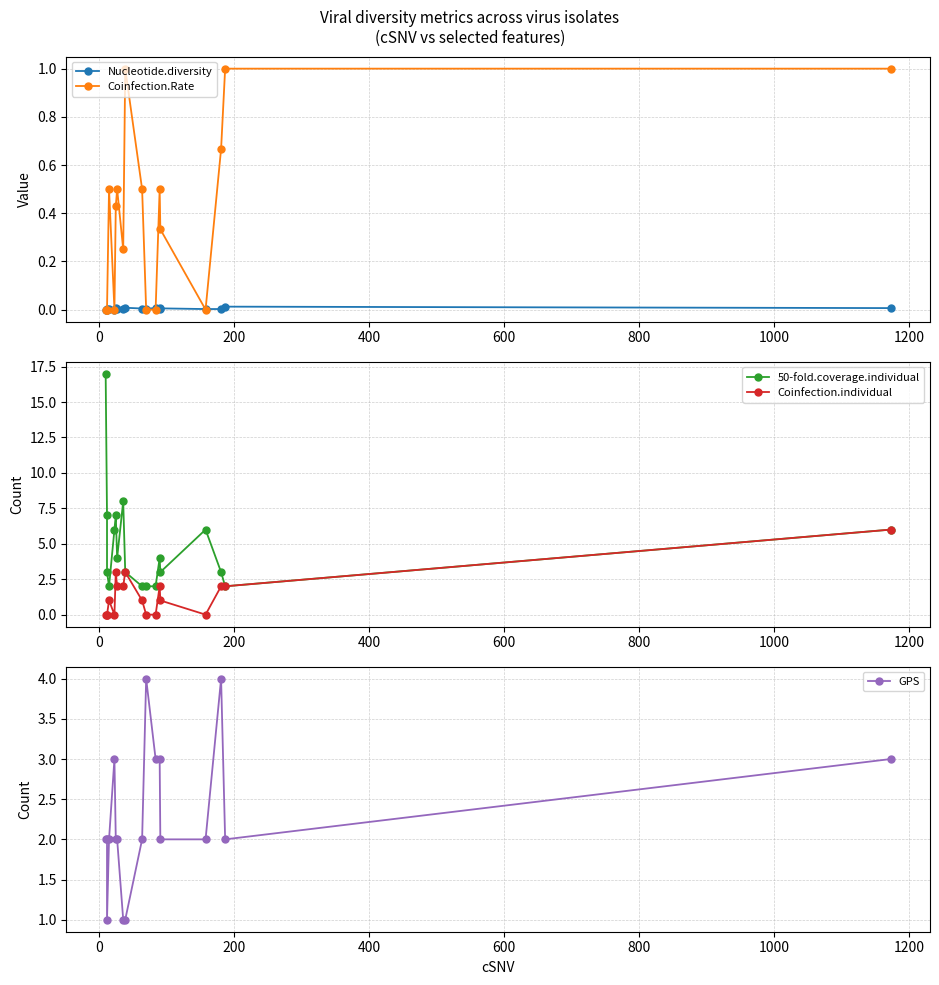

What is the maximum value for 50-fold.coverage.individual?

17.0